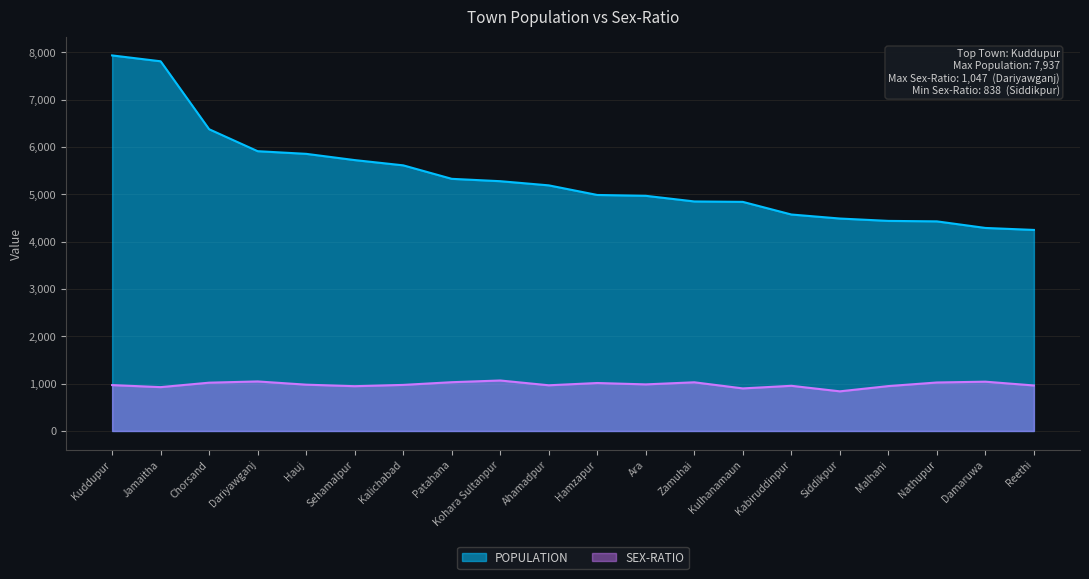

The value of SEX-RATIO at Jamaitha is 927. True or false?

True